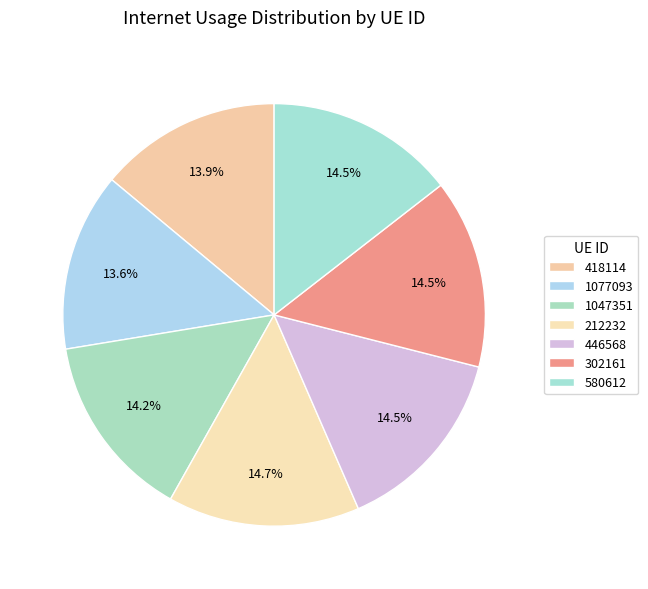

Rank the categories by value from lowest to highest.

1077093, 418114, 1047351, 580612, 302161, 446568, 212232